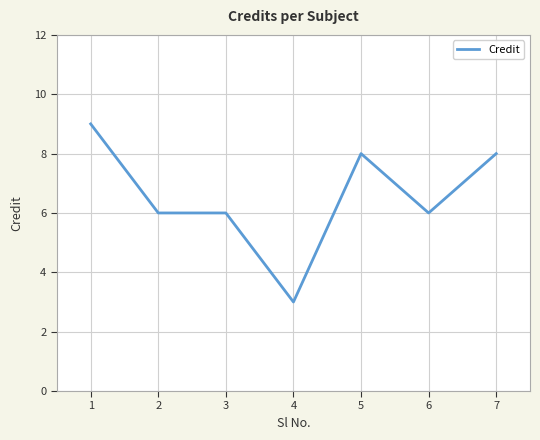

Is this an area chart (filled region under the line)?

No